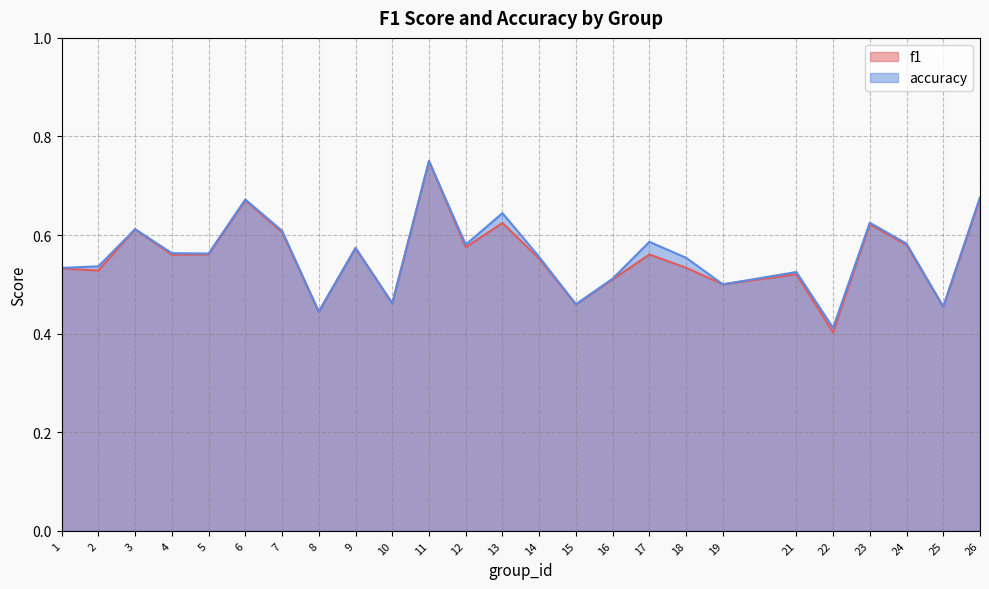

Reading left to right, extract all data points from this chart.

f1: 1=0.5	2=0.5	3=0.6	4=0.6	5=0.6	6=0.7	7=0.6	8=0.4	9=0.6	10=0.5	11=0.8	12=0.6	13=0.6	14=0.6	15=0.5	16=0.5	17=0.6	18=0.5	19=0.5	21=0.5	22=0.4	23=0.6	24=0.6	25=0.5	26=0.7
accuracy: 1=0.5	2=0.5	3=0.6	4=0.6	5=0.6	6=0.7	7=0.6	8=0.4	9=0.6	10=0.5	11=0.8	12=0.6	13=0.6	14=0.6	15=0.5	16=0.5	17=0.6	18=0.6	19=0.5	21=0.5	22=0.4	23=0.6	24=0.6	25=0.5	26=0.7